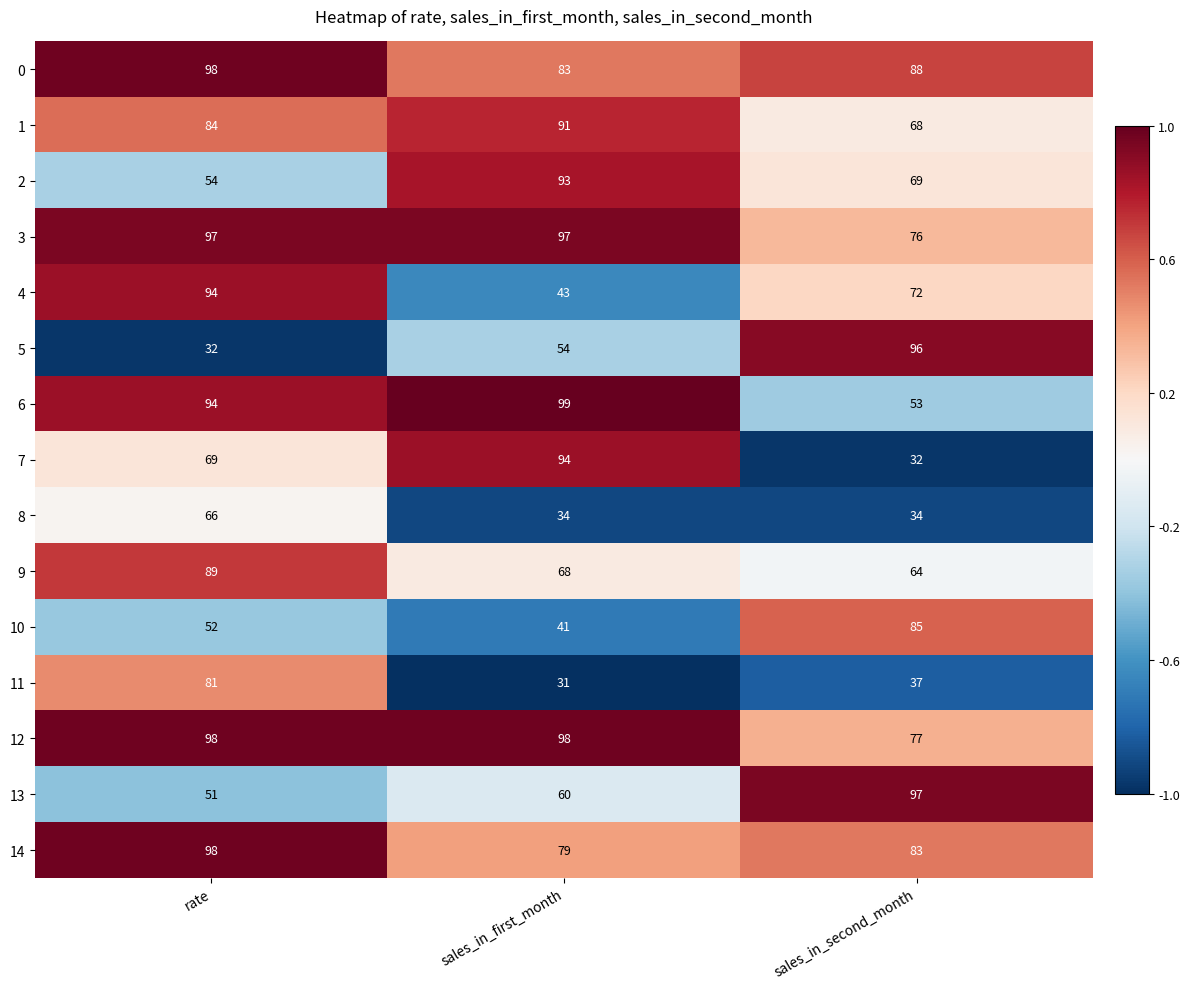

At how many categories does at least one series exceed 62?

3